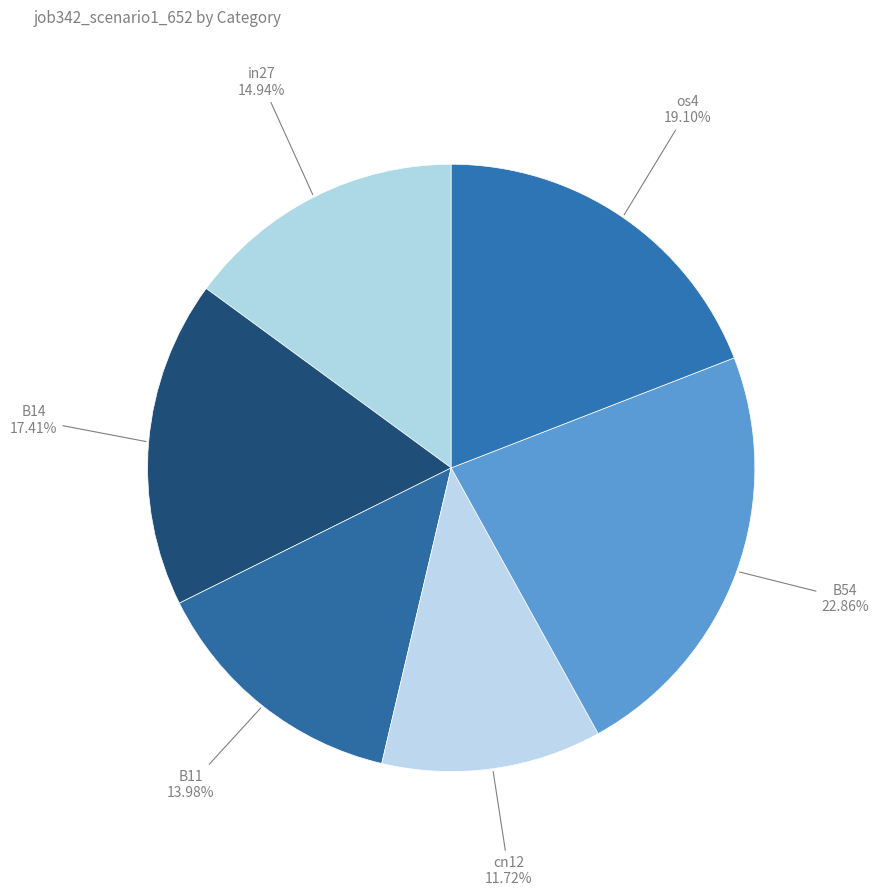

How many slices are in this pie chart?

6